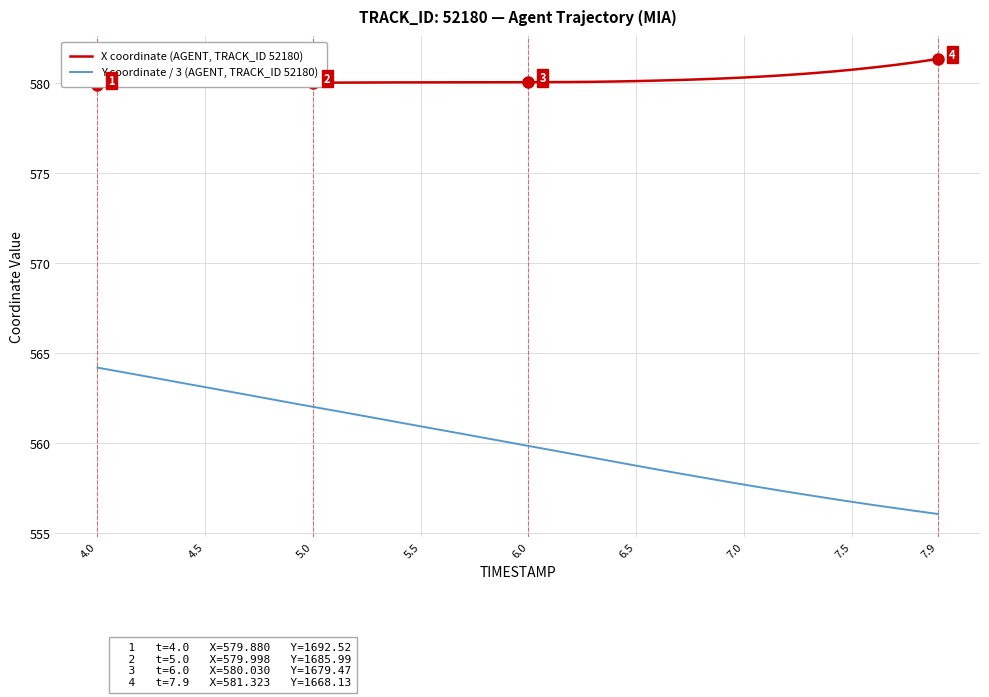

Is it true that Y coordinate / 3 (AGENT, TRACK_ID 52180) equals 556.0 at 7.9?

True